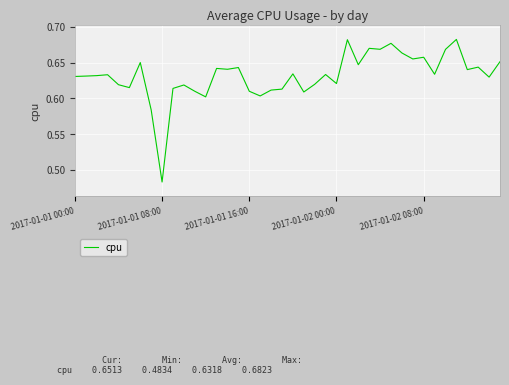

Does the chart display data point markers on the line(s)?

No